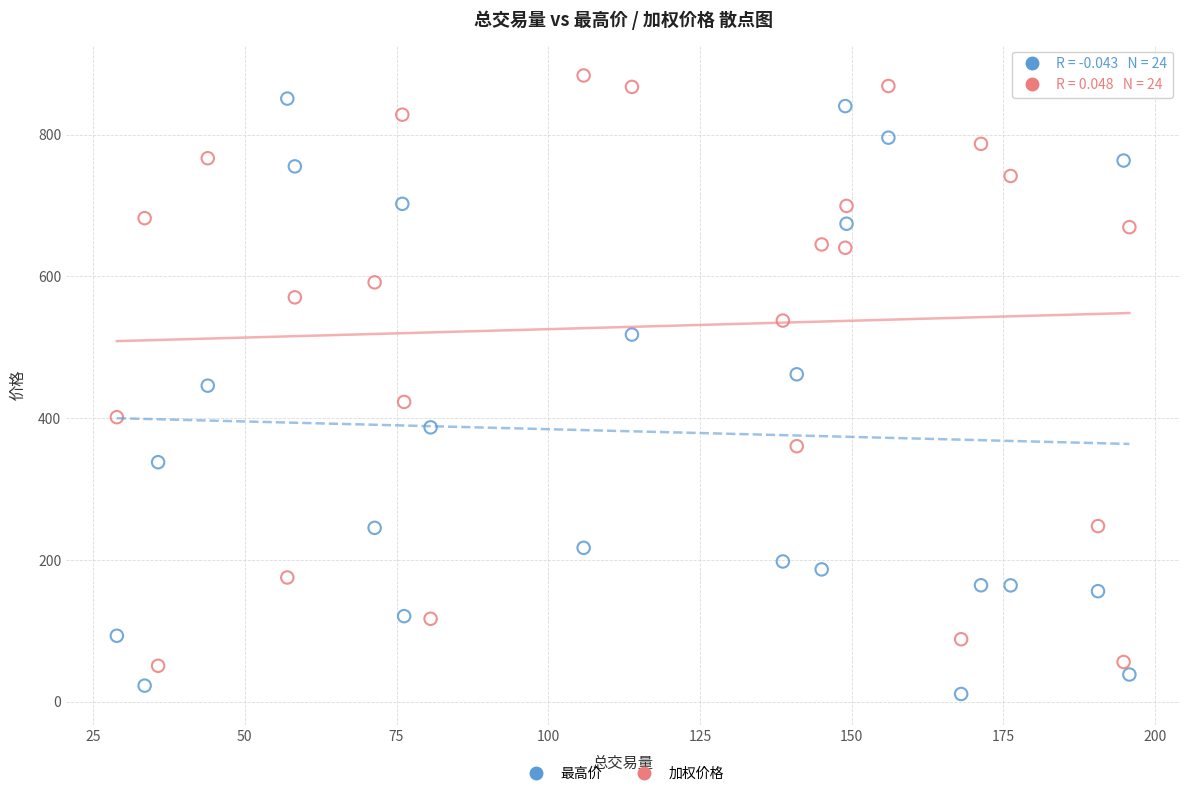

Which series contains the lowest Y value?

最高价